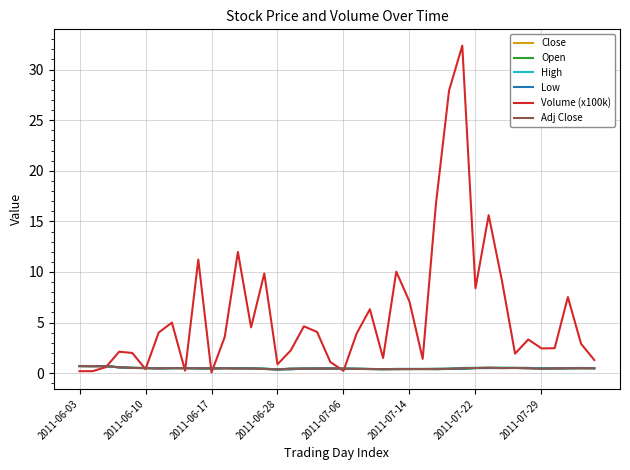

Which category has the highest value across all series?

29